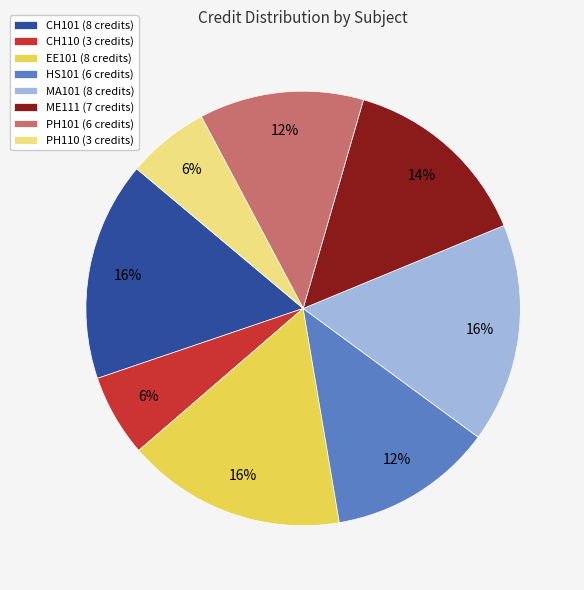

Does HS101 account for over 50% of the chart?

No